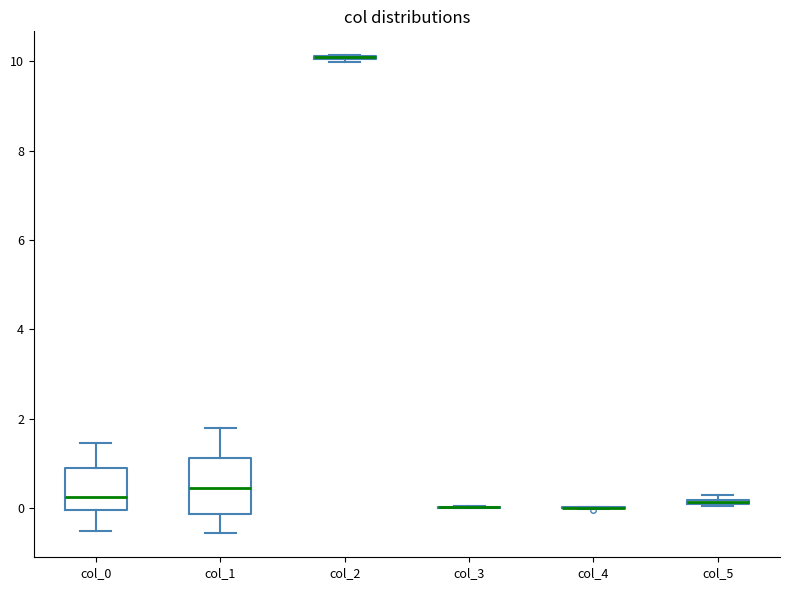

Which box is the tallest, from its lower edge to its upper edge?

col_1